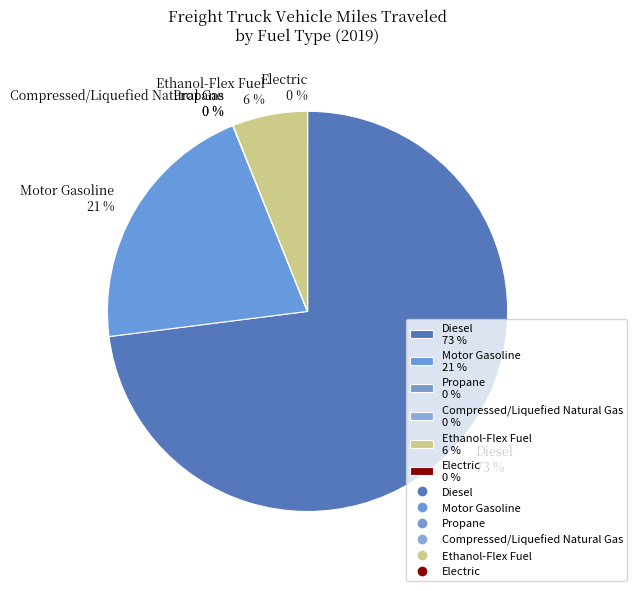

To the nearest percent, what is the average slice percentage?

17%